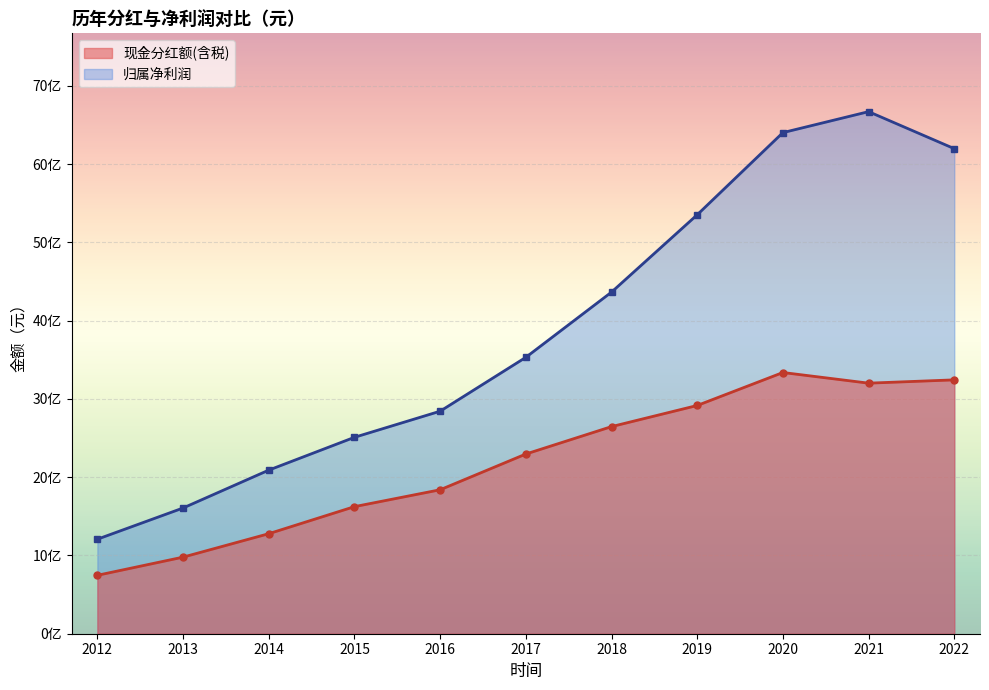

At which category is the sum across all series the highest?

2021